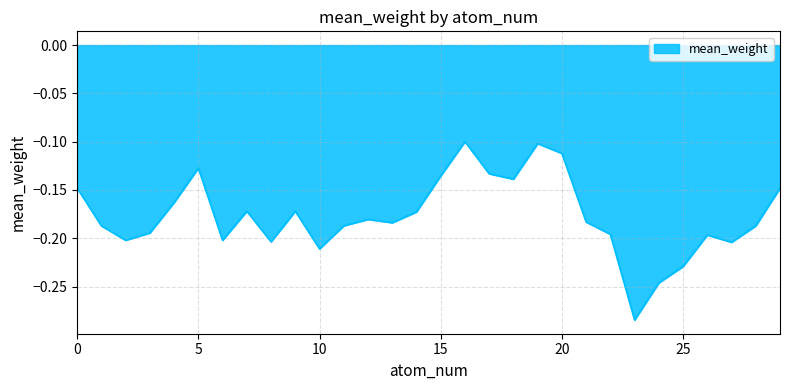

What is the sum of all values?

-5.3